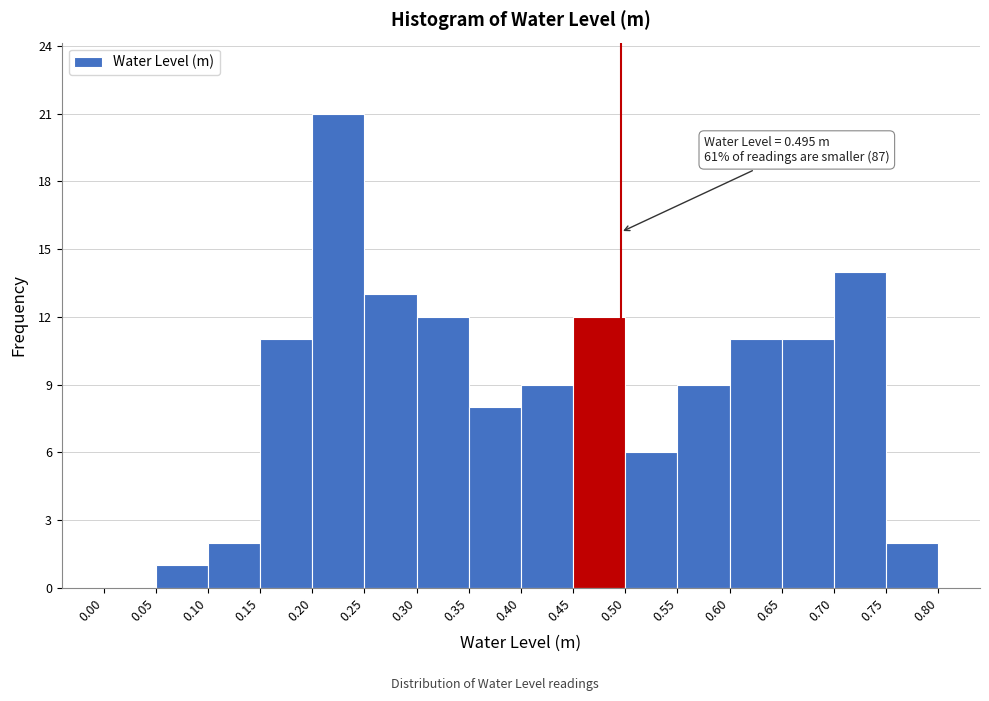

Over which range of the x-axis is the bar tallest?

0.20 to 0.25